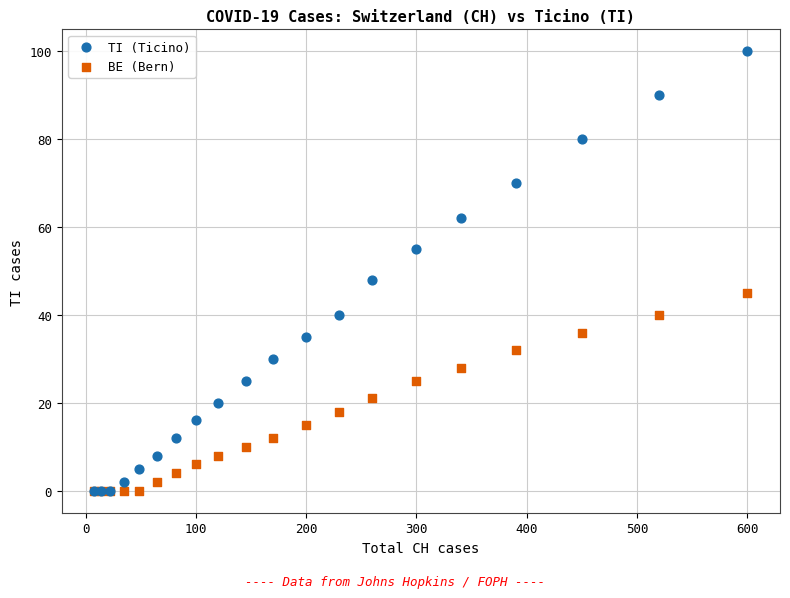

Which series has the widest spread of Y values?

TI (Ticino)